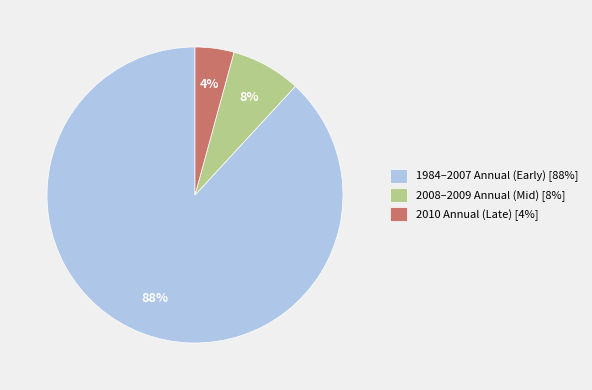

Does any single category account for the majority?

Yes